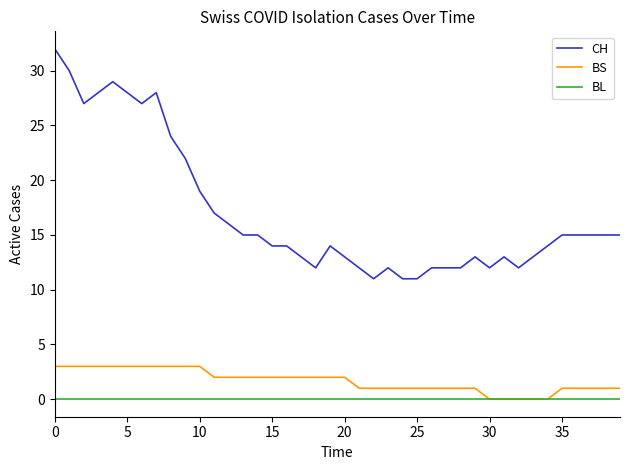

True or false: BS and CH intersect in this chart.

False